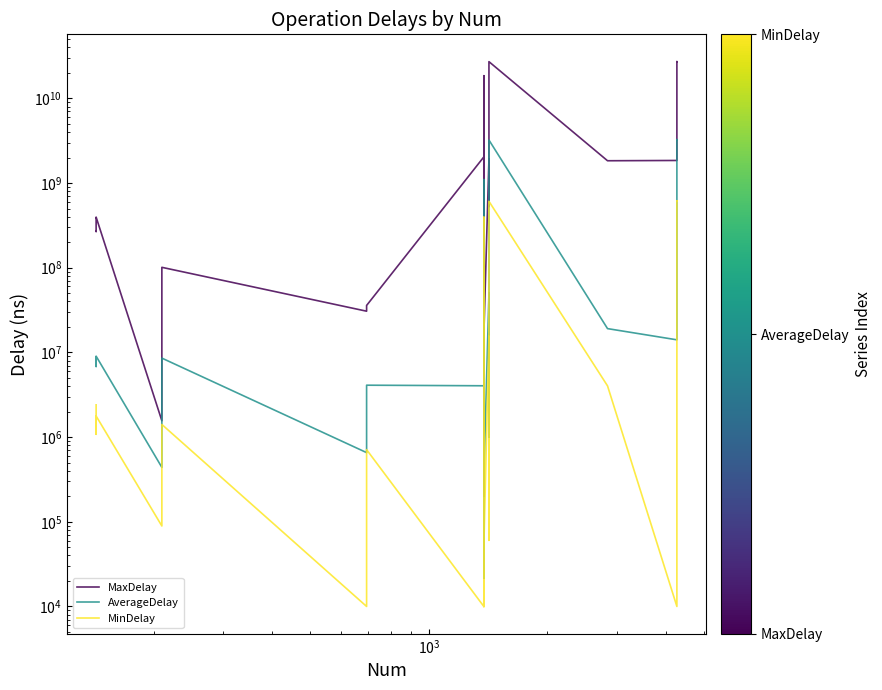

In MaxDelay, how many points are lower than both neighbors (excluding endpoints)?

10